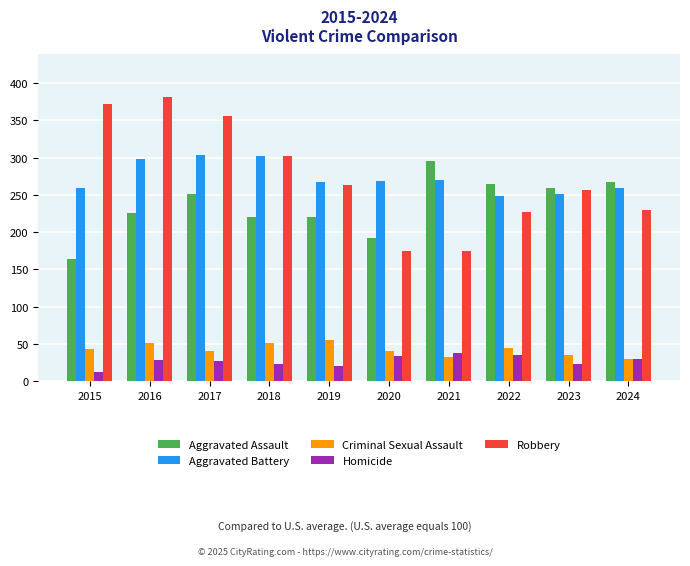

True or false: Aggravated Assault has a value of 121 at 2019.

False